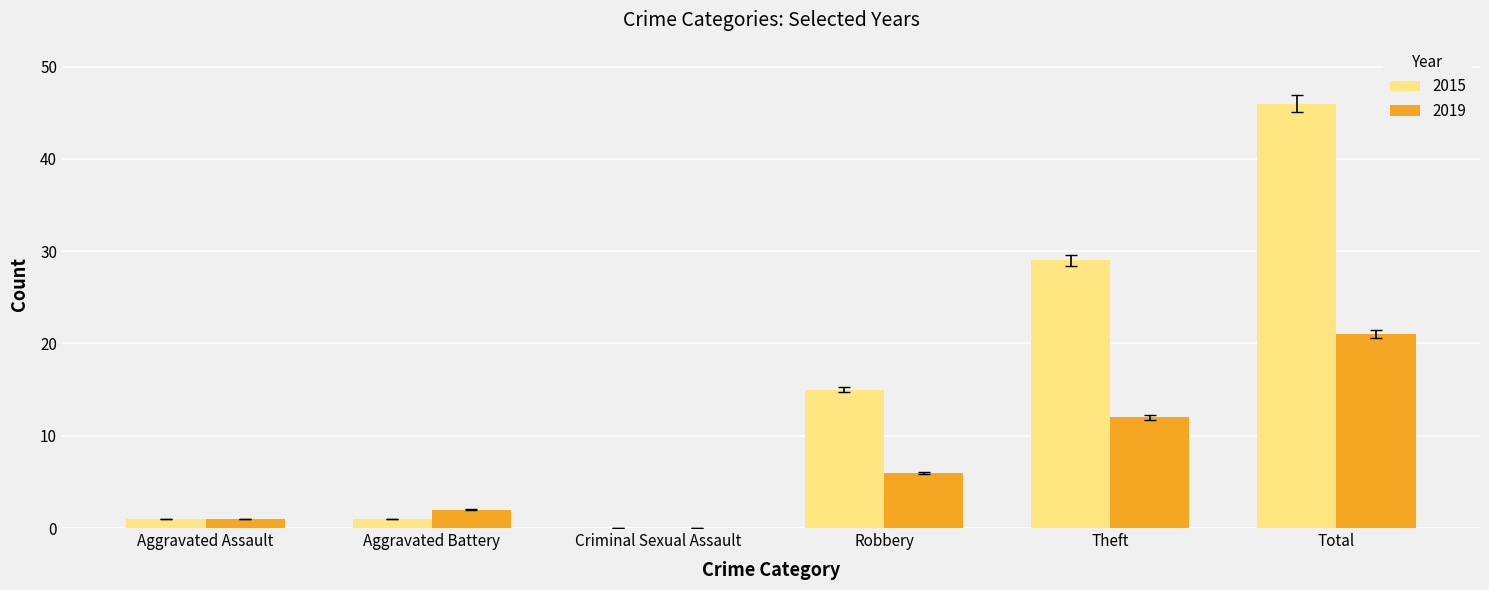

Where is 2019 nearest to the value 10?

Theft